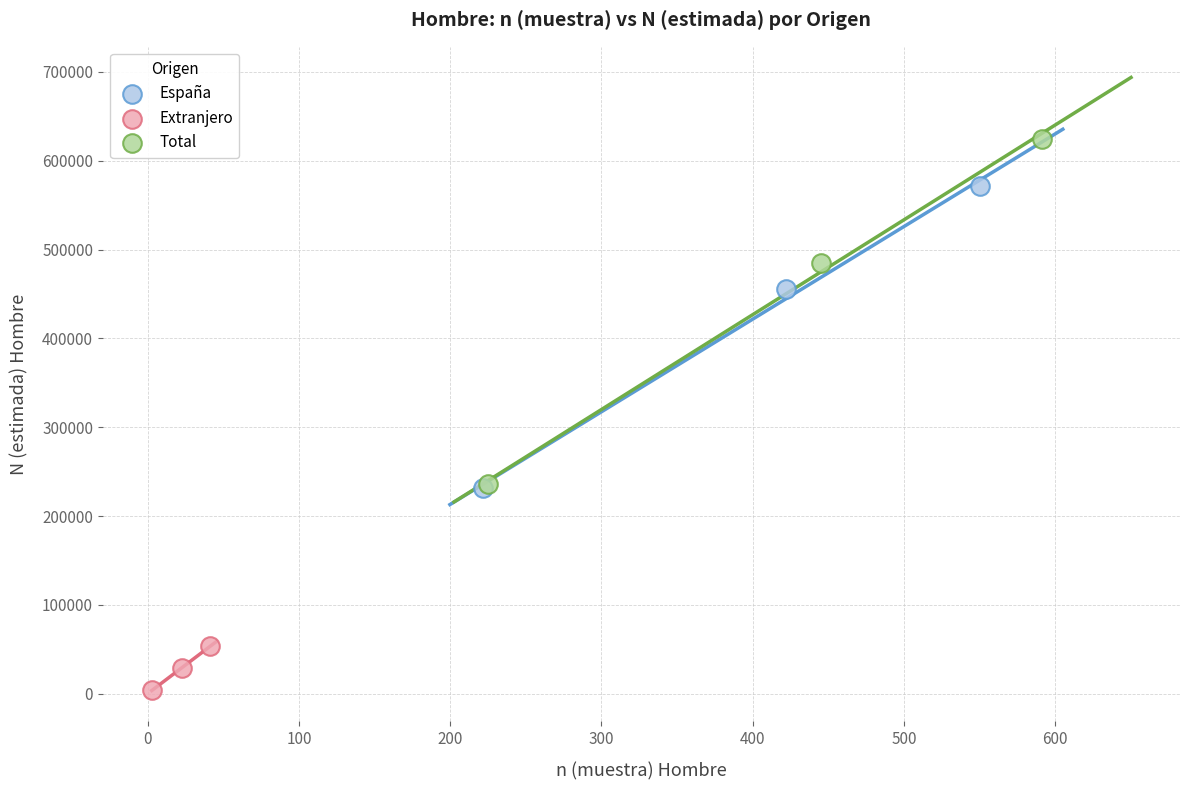

Which series contains the lowest Y value?

Extranjero